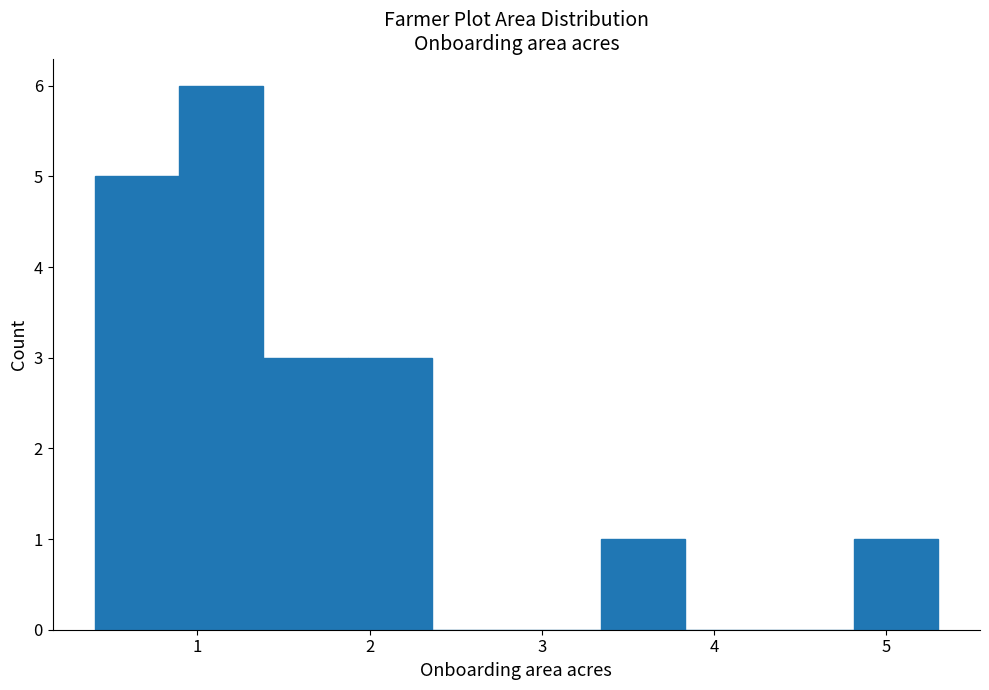

What is the height of the bar covering 1.4 to 1.9 on the x-axis? Neither the bar edges nor the heights are printed on the chart, so give them approximately, as read against the axes.

3